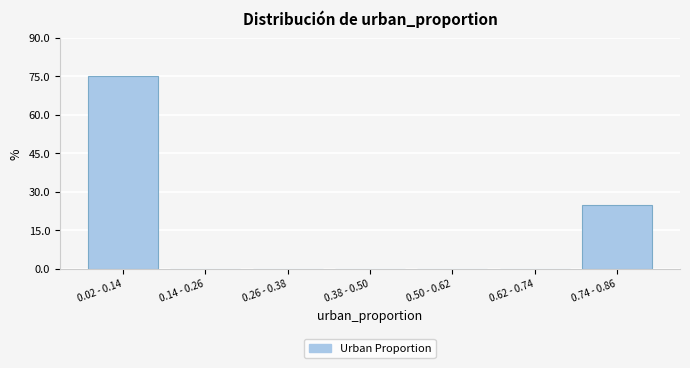

Reading left to right, transcribe all the data shown in this chart.

0.02 - 0.14=75	0.14 - 0.26=0	0.26 - 0.38=0	0.38 - 0.50=0	0.50 - 0.62=0	0.62 - 0.74=0	0.74 - 0.86=25